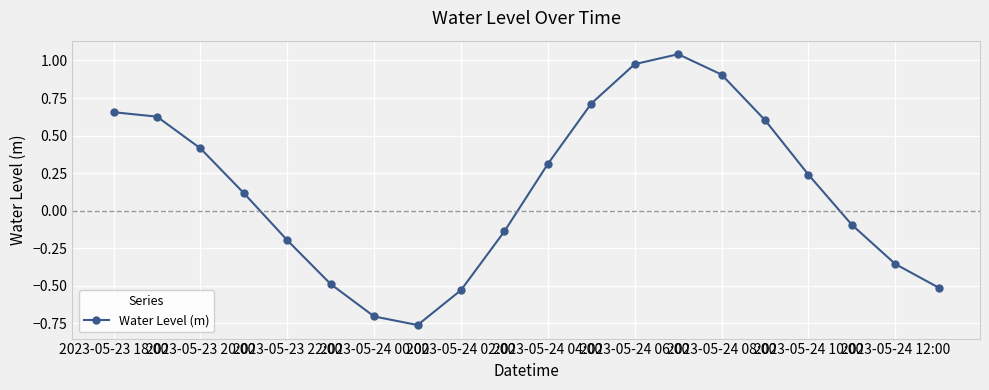

How many points are higher than both their immediate neighbors (excluding endpoints)?

1